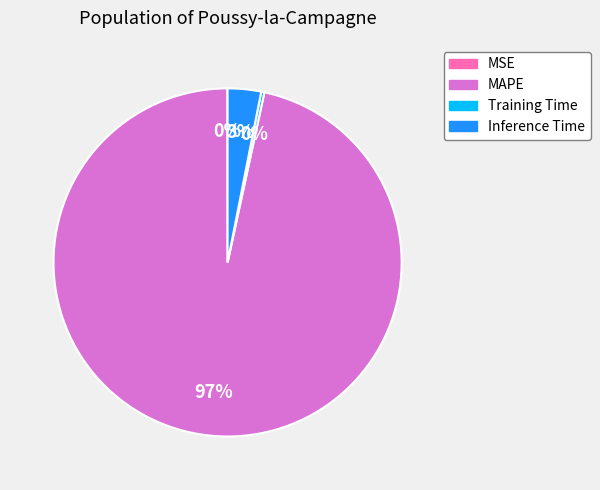

True or false: Inference Time accounts for 3% of the total.

True